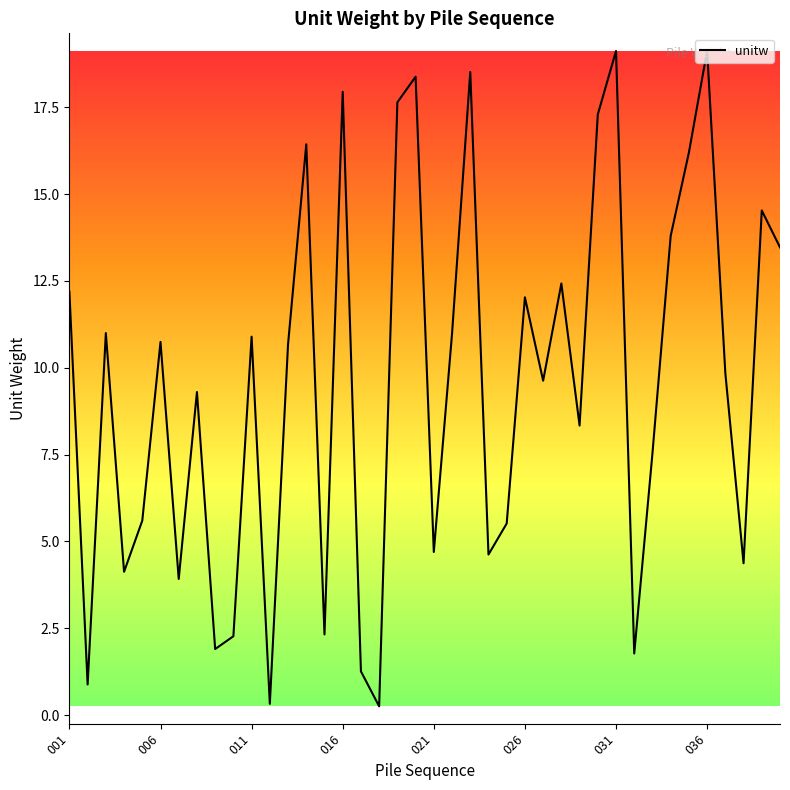

What is the difference between the maximum and minimum values?

18.9